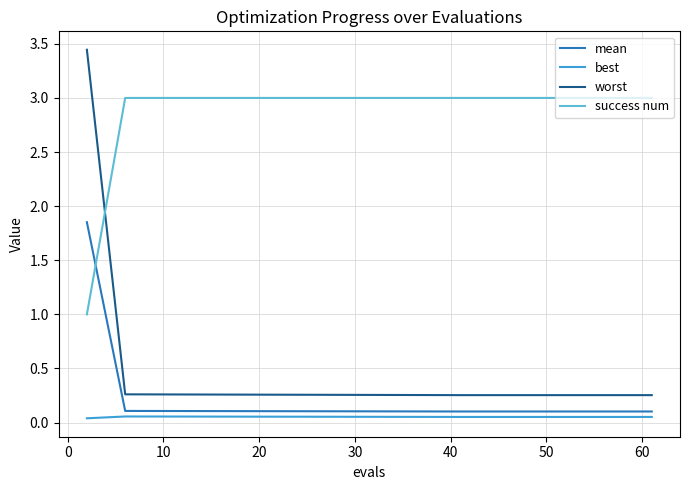

True or false: success num and best intersect in this chart.

False